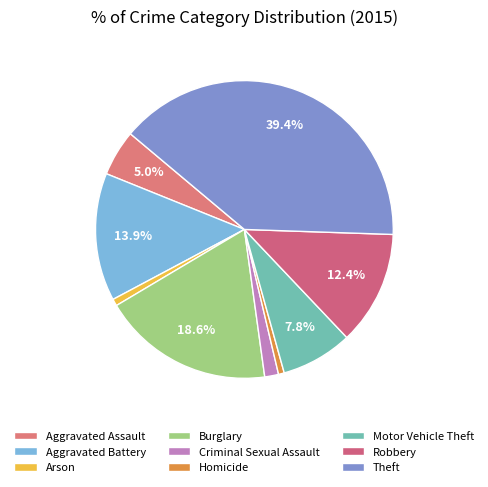

How many segments does this pie chart have?

9